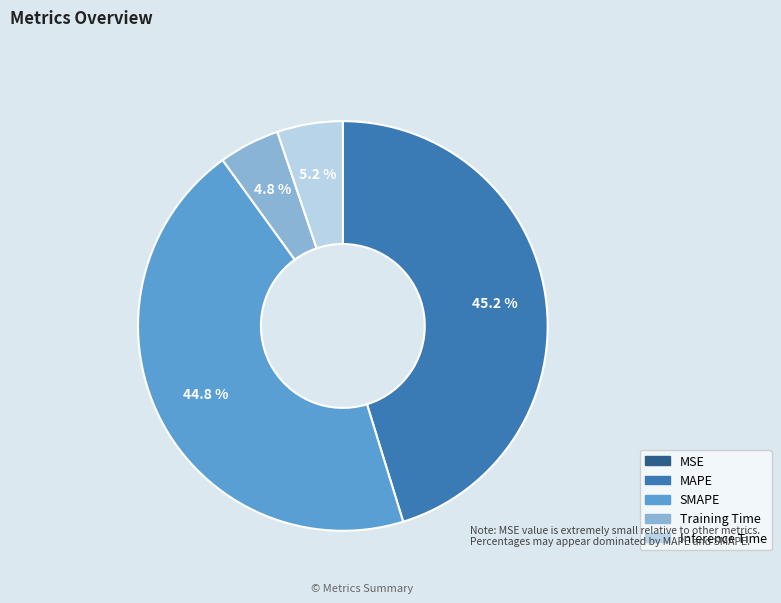

What is the total percentage of SMAPE and MAPE?

90.0%